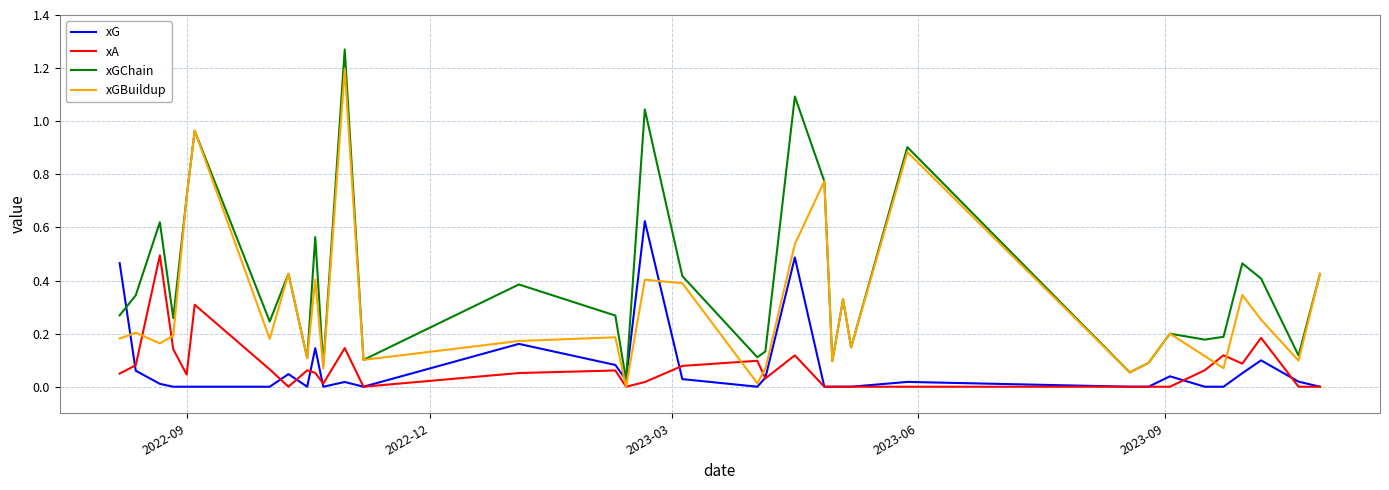

Which series has the largest total across all categories?

xGChain